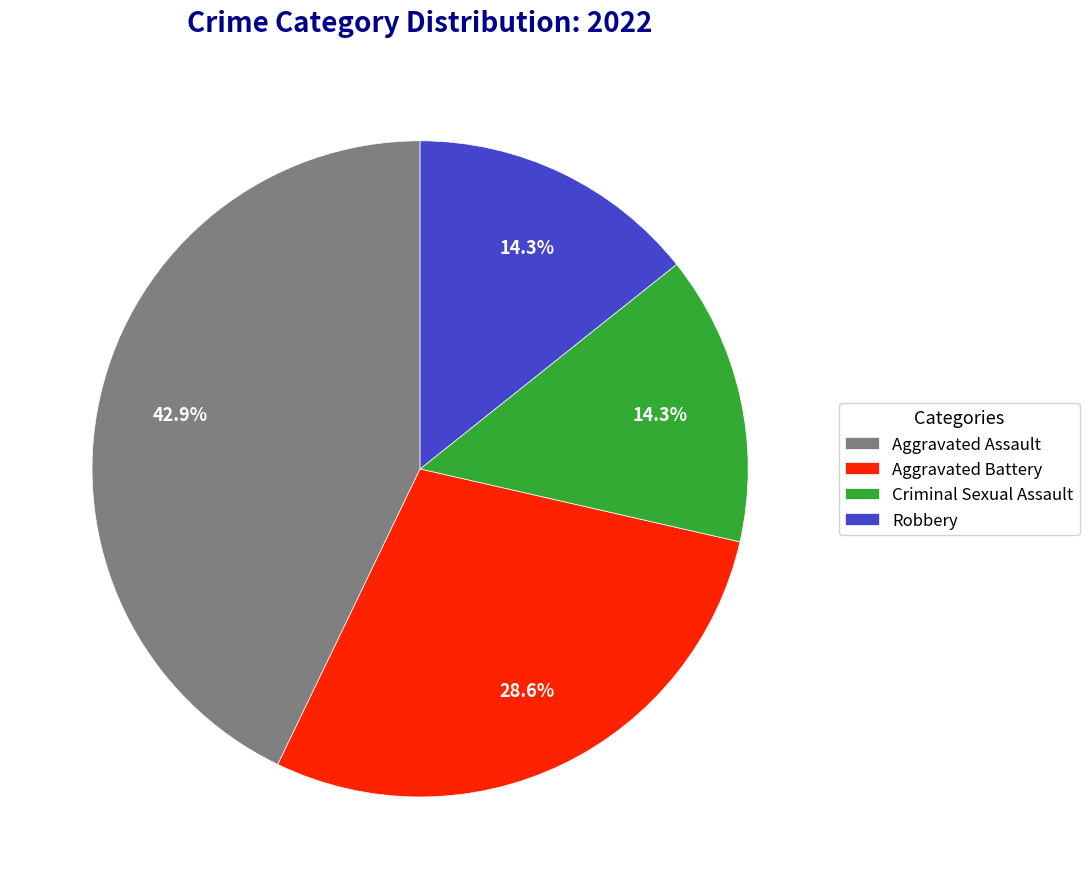

To the nearest percent, what percentage of the pie is Aggravated Assault?

43%